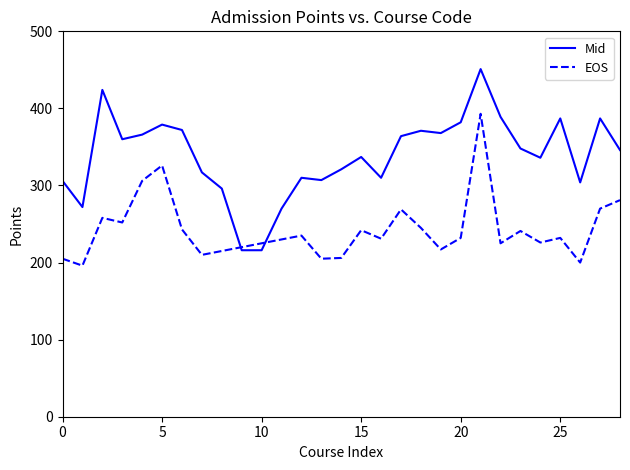

How many data points are less than 346?

14